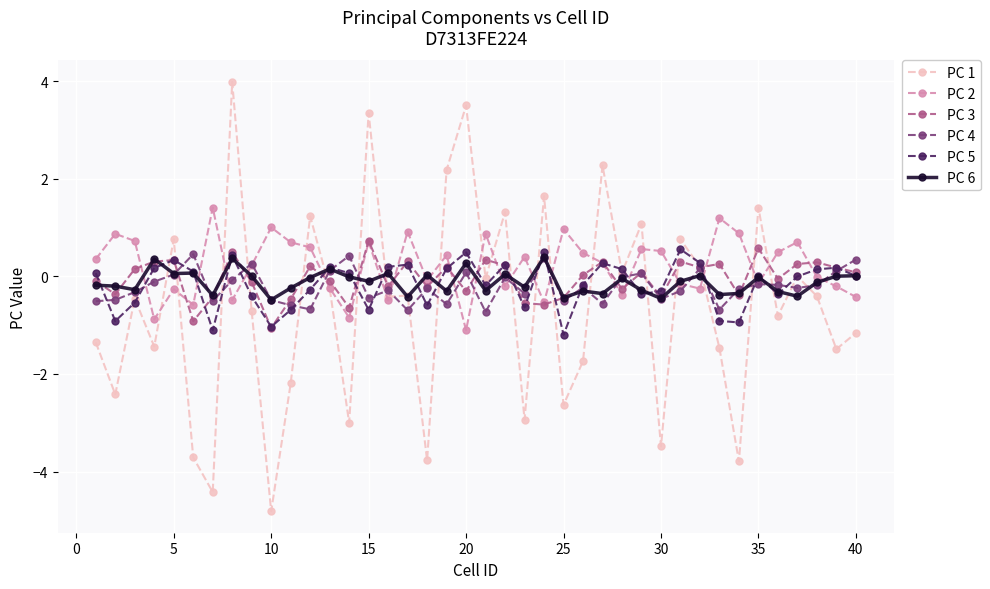

What are all the series names shown in the legend?

PC 1, PC 2, PC 3, PC 4, PC 5, PC 6